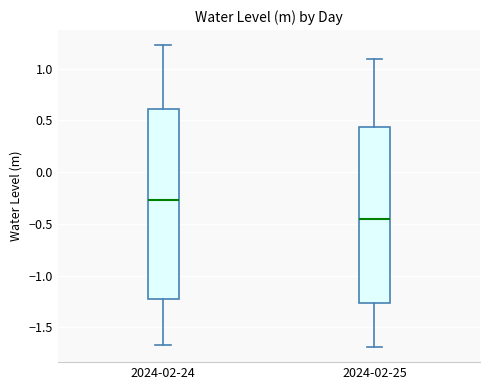

Reading left to right, read every box against the y-axis: the position of its median line, the range the box covers, and the ends of its whiskers. The values are not printed on the chart, so give them approximately, as read against the axis.

2024-02-24: median -0.25, box -1.20 to 0.60, whiskers -1.65 to 1.25
2024-02-25: median -0.45, box -1.25 to 0.45, whiskers -1.70 to 1.10